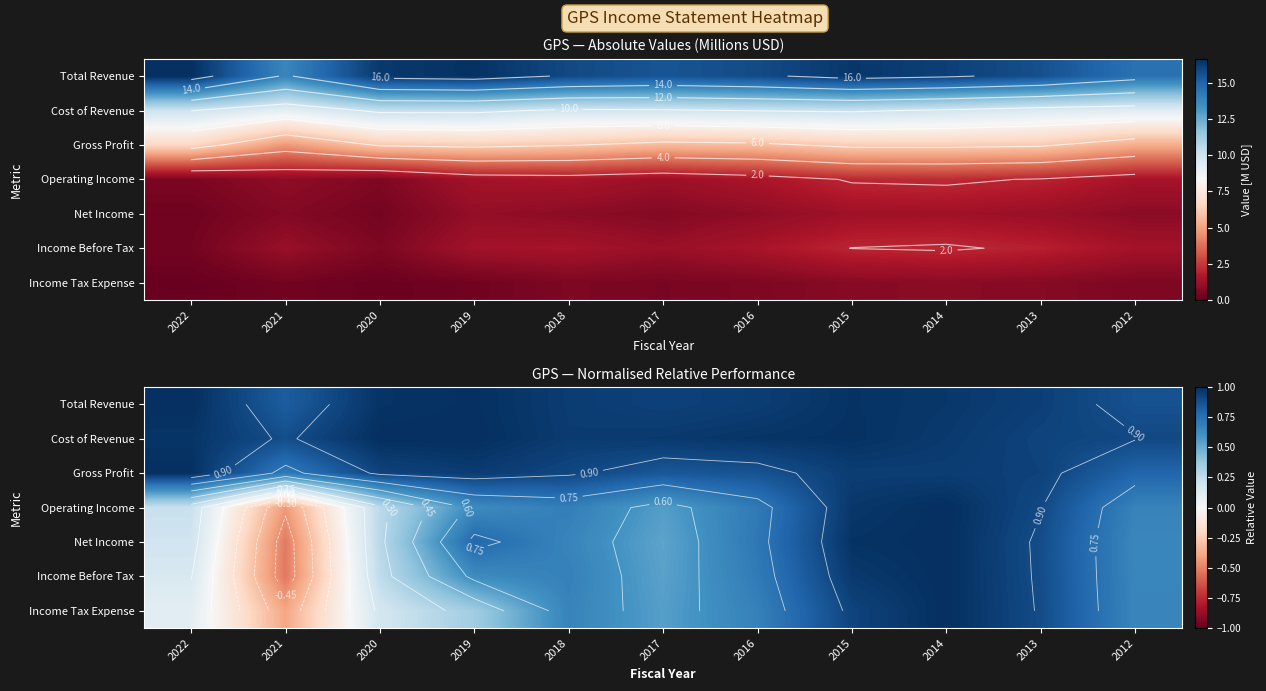

At how many categories does at least one series exceed 0?

11